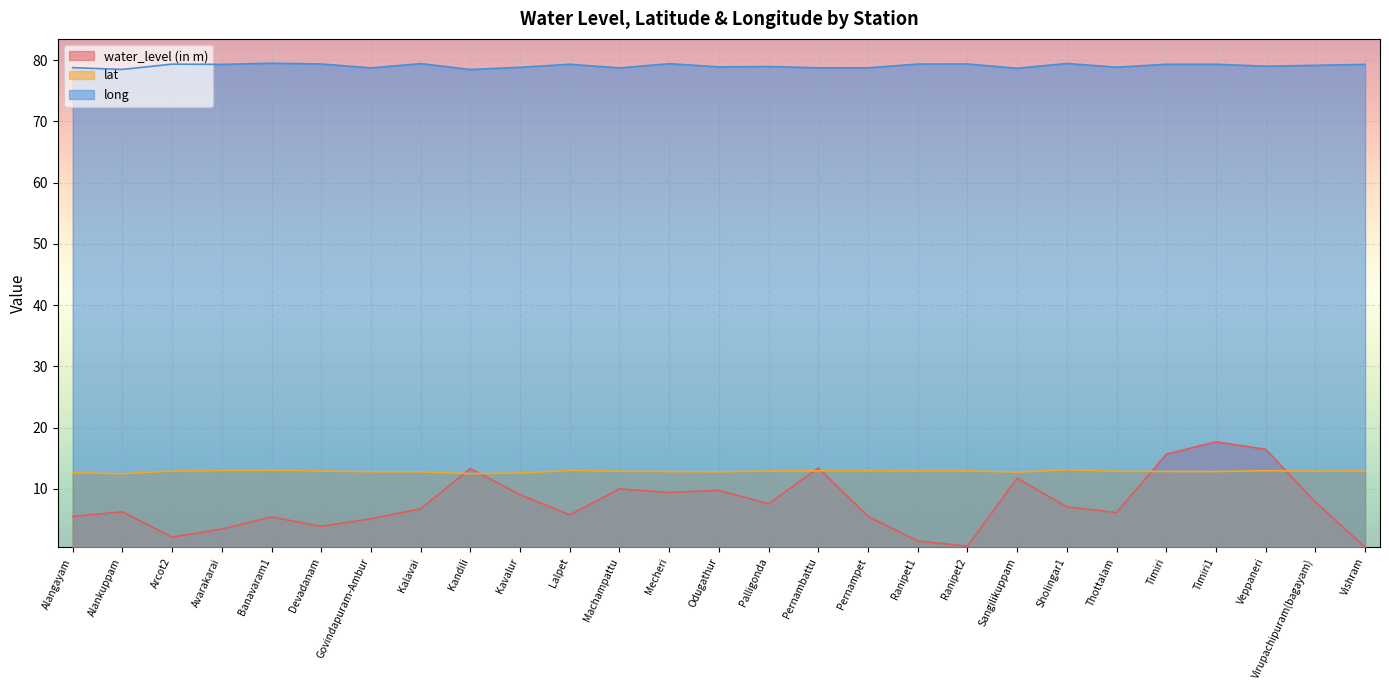

Between Timiri1 and Virupachipuram(bagayam), which series saw the biggest shift?

water_level (in m)